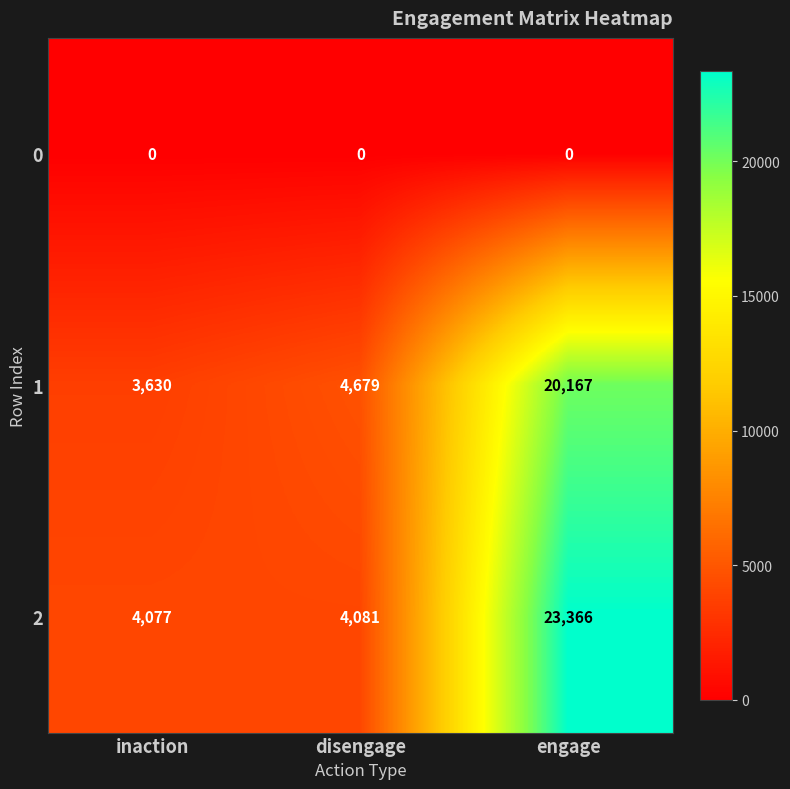

Which series changed the most between inaction and disengage?

1